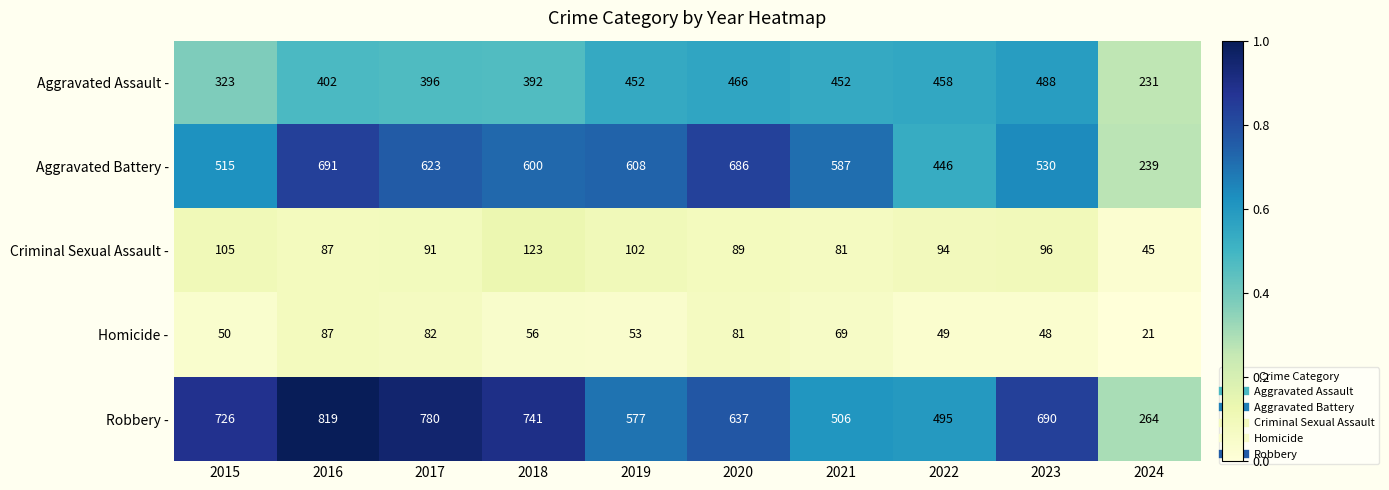

At how many categories does at least one series exceed 34?

10